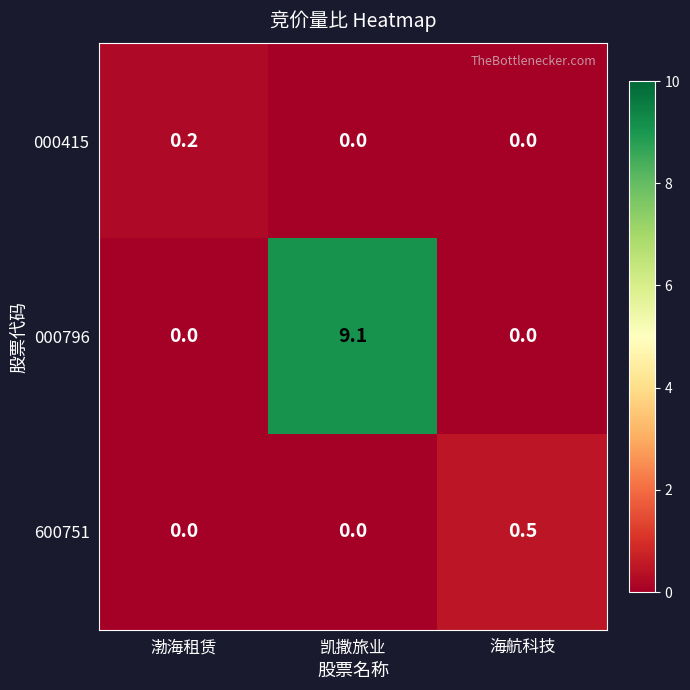

What is the maximum value shown in the chart?

9.1